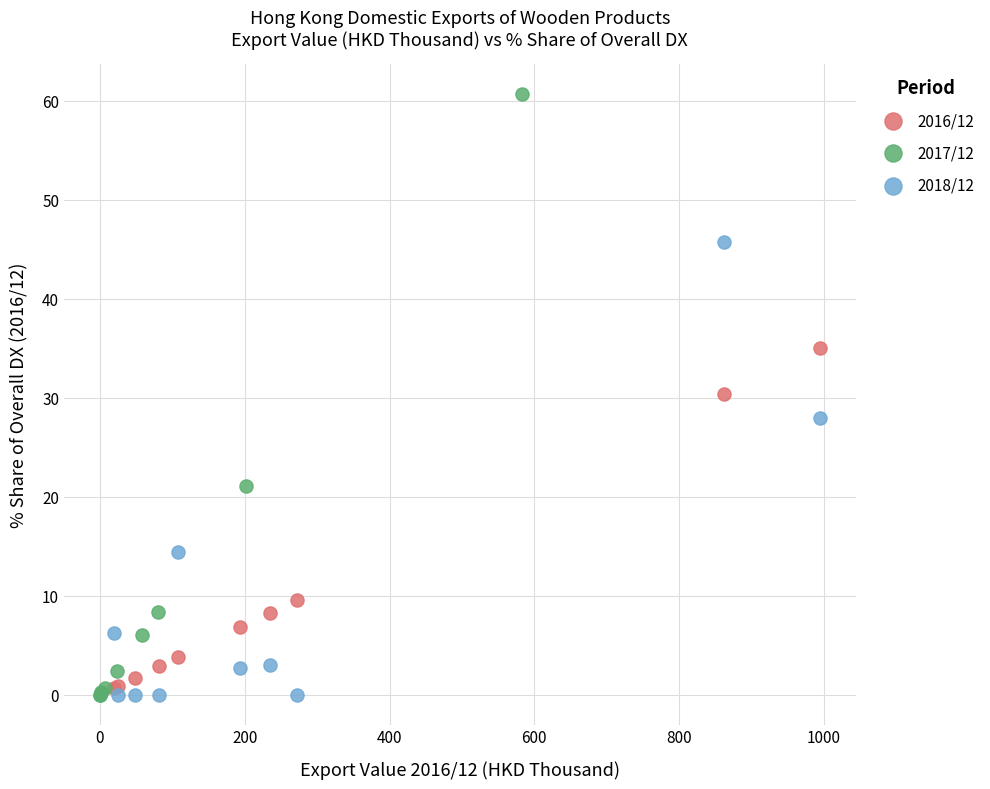

Which series reaches the maximum Y coordinate?

2017/12